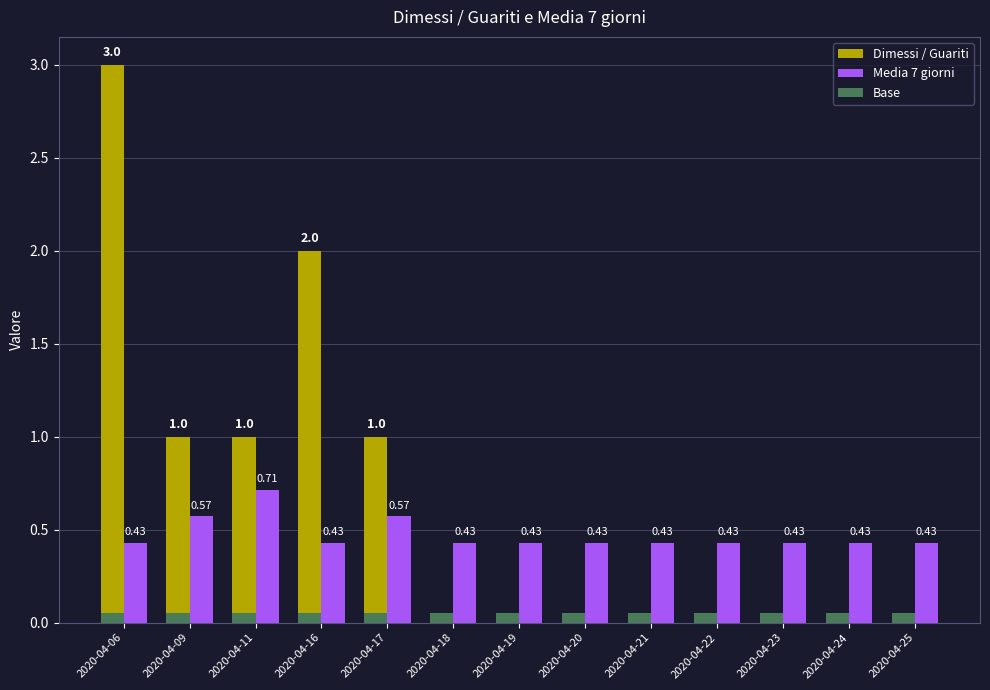

At which category is the sum across all series the highest?

2020-04-06